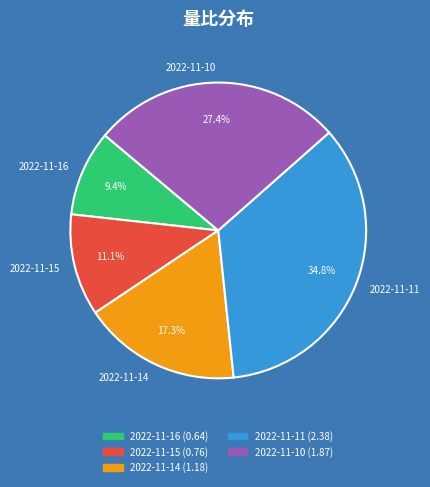

Is 2022-11-10 the majority of the pie?

No